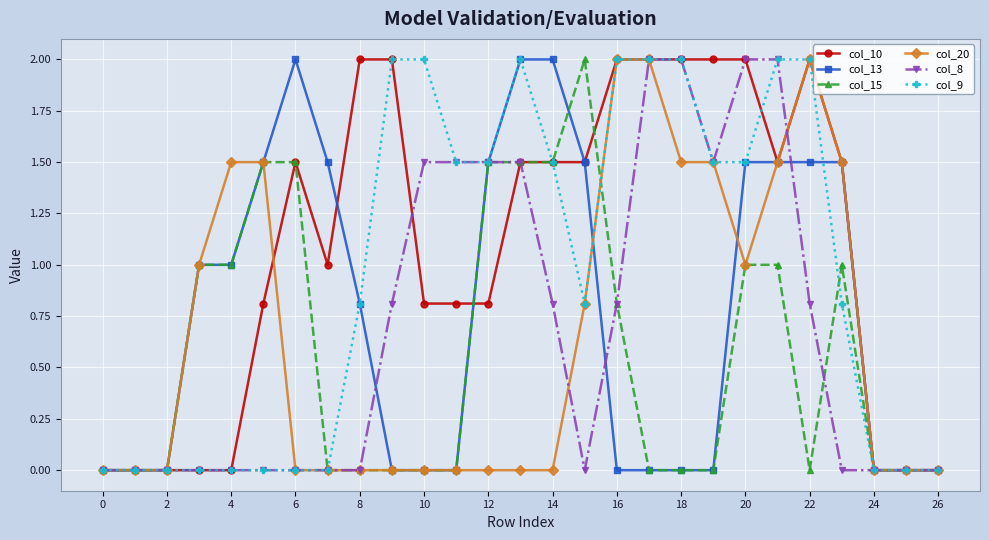

What is the maximum value shown in the chart?

2.0